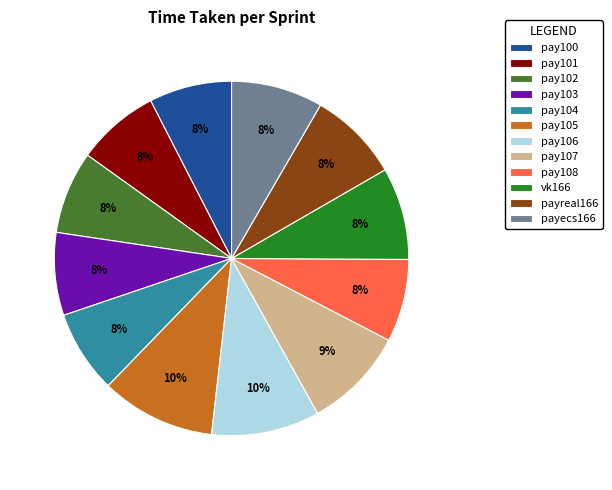

To the nearest percent, what percentage of the pie is pay105?

10%